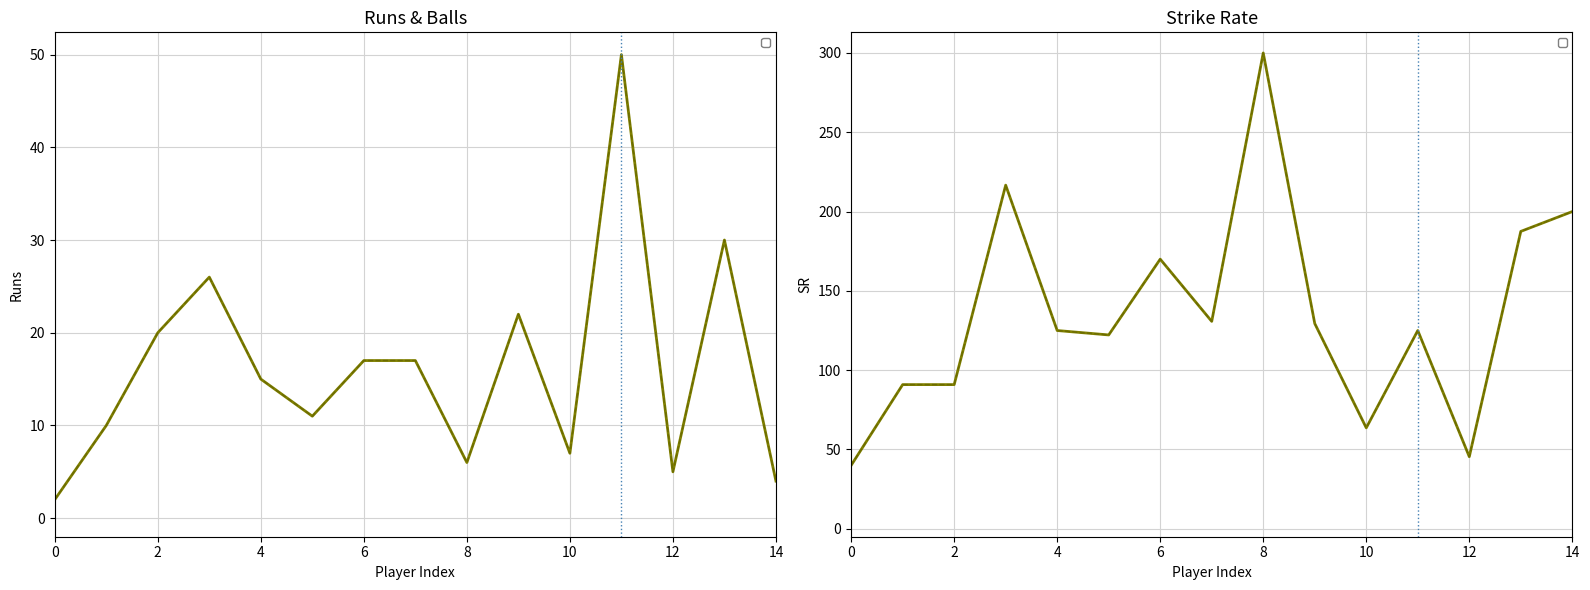

Is this an area chart (filled region under the line)?

No